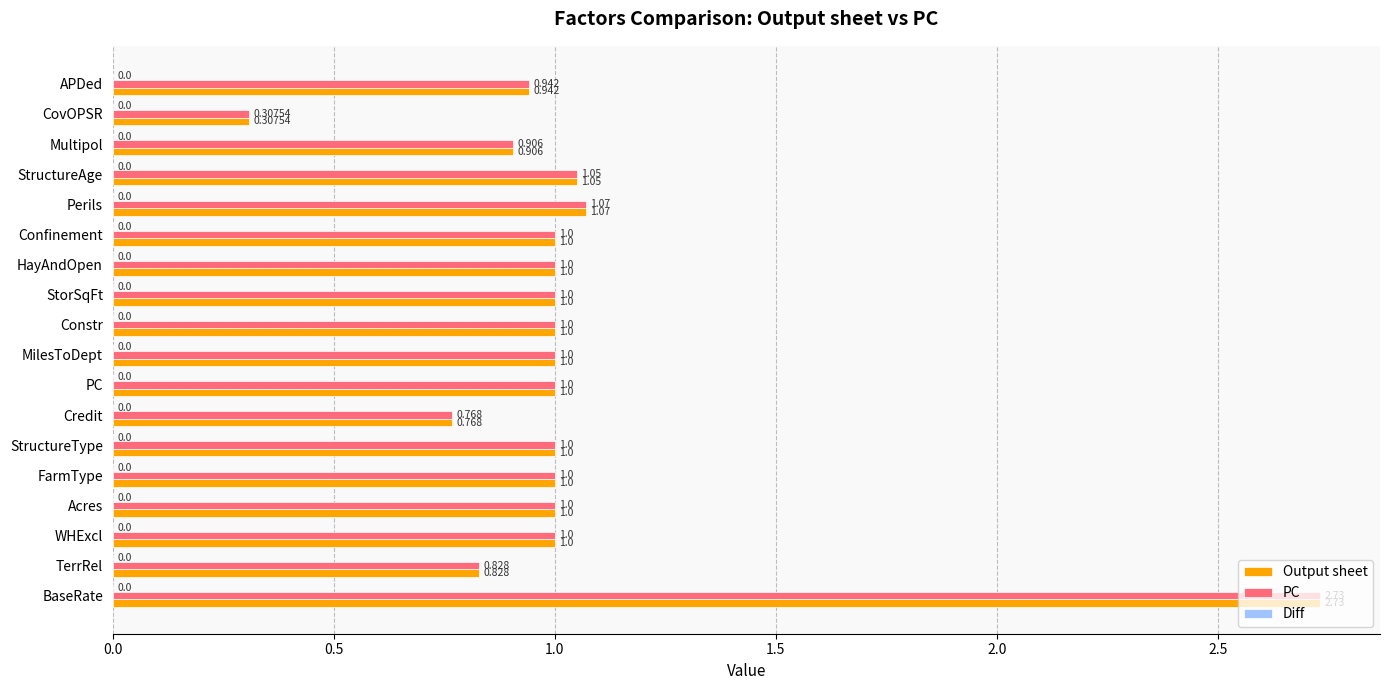

Is the value of PC at CovOPSR greater than the value of Output sheet at TerrRel?

No